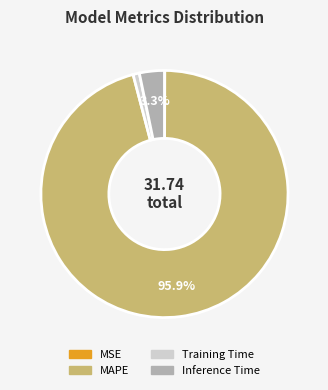

What percentage is NOT represented by Inference Time?

96.7%